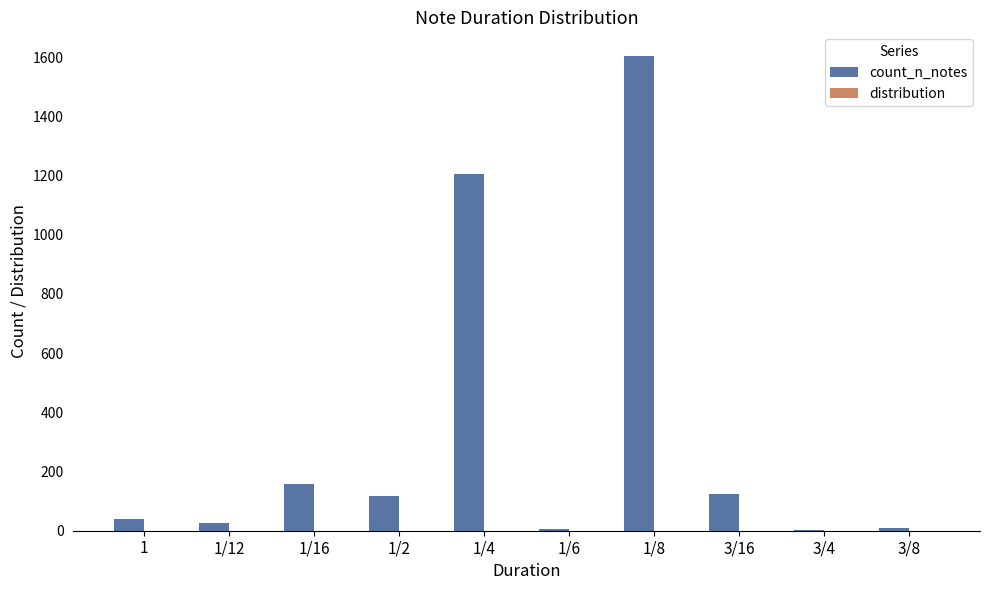

What is the sum of all count_n_notes values?

3294.0